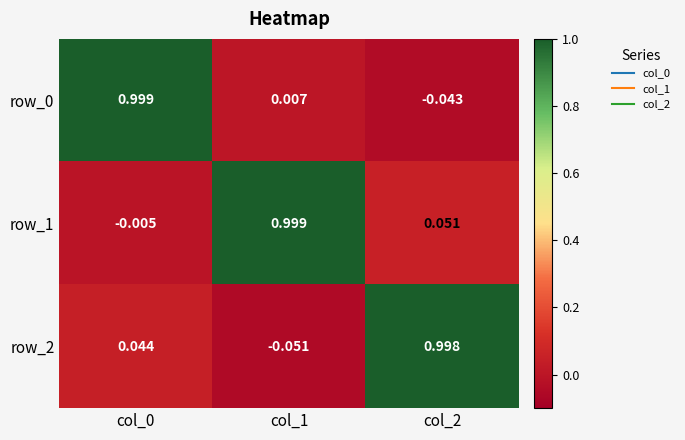

Between col_1 and col_2, which series saw the biggest shift?

row_2